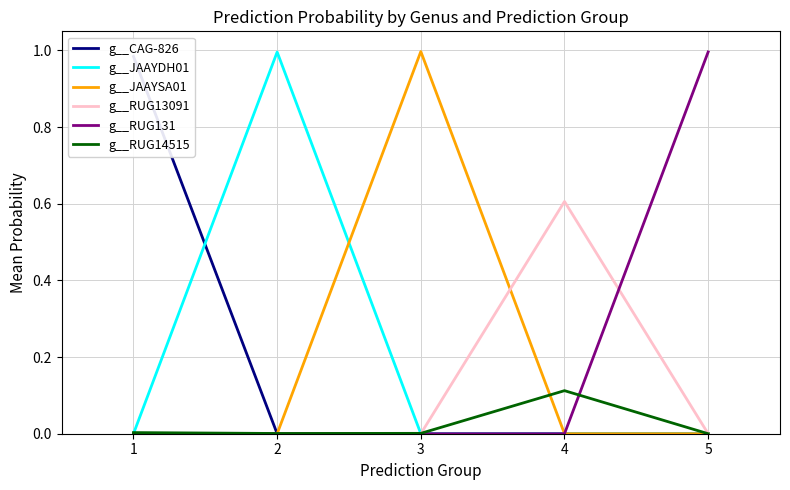

At which label does g__JAAYDH01 reach its peak?

2